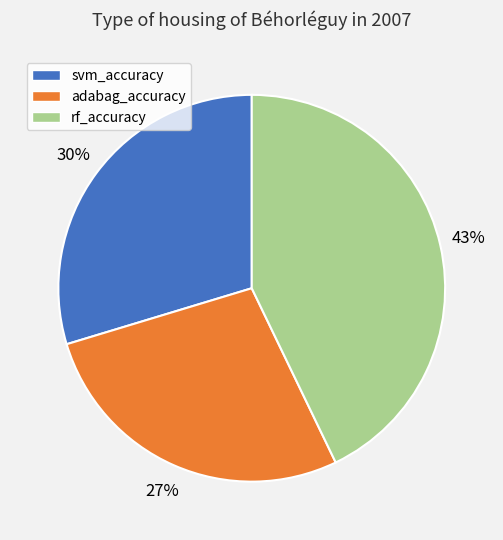

Which slice is the smallest?

adabag_accuracy